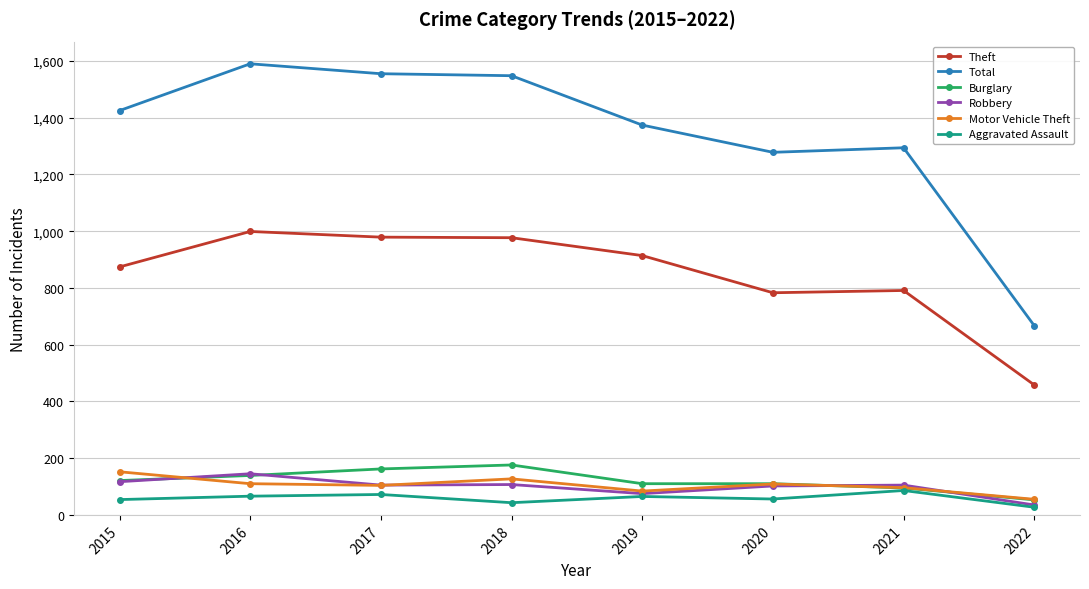

What is the spread (max minus min) of values at 2017?

1483